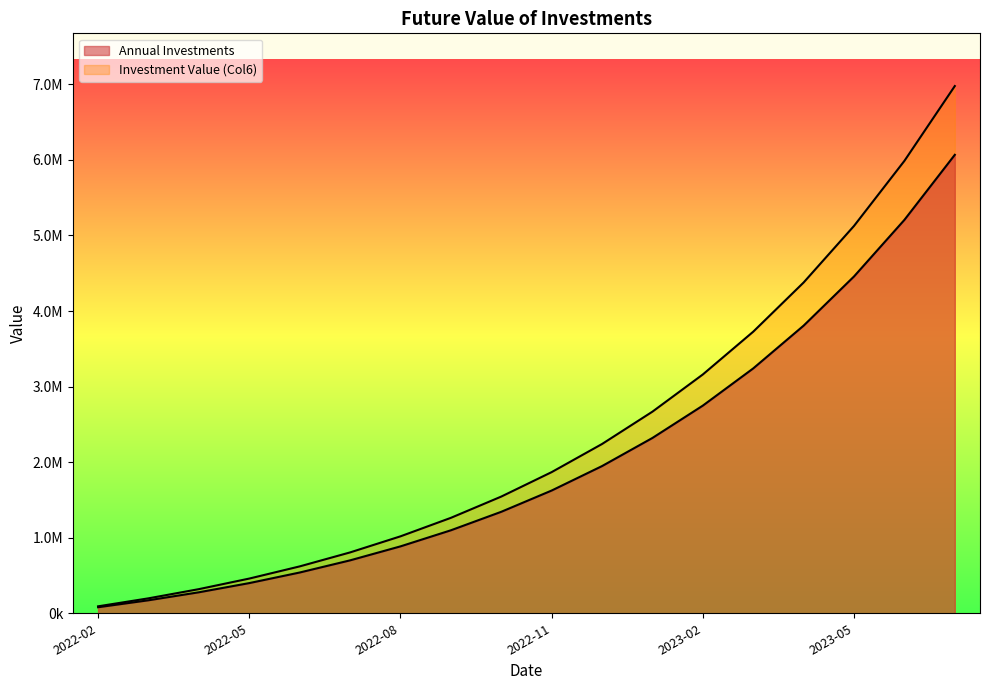

What is the sum of the Annual Investments values at 2022-11 and 2023-05?

6081695.3